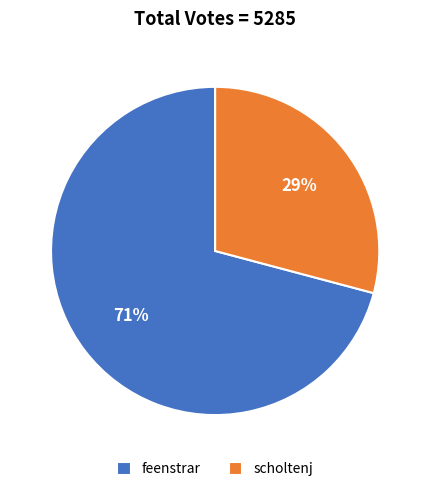

Combined, do scholtenj and feenstrar account for over 50%?

Yes